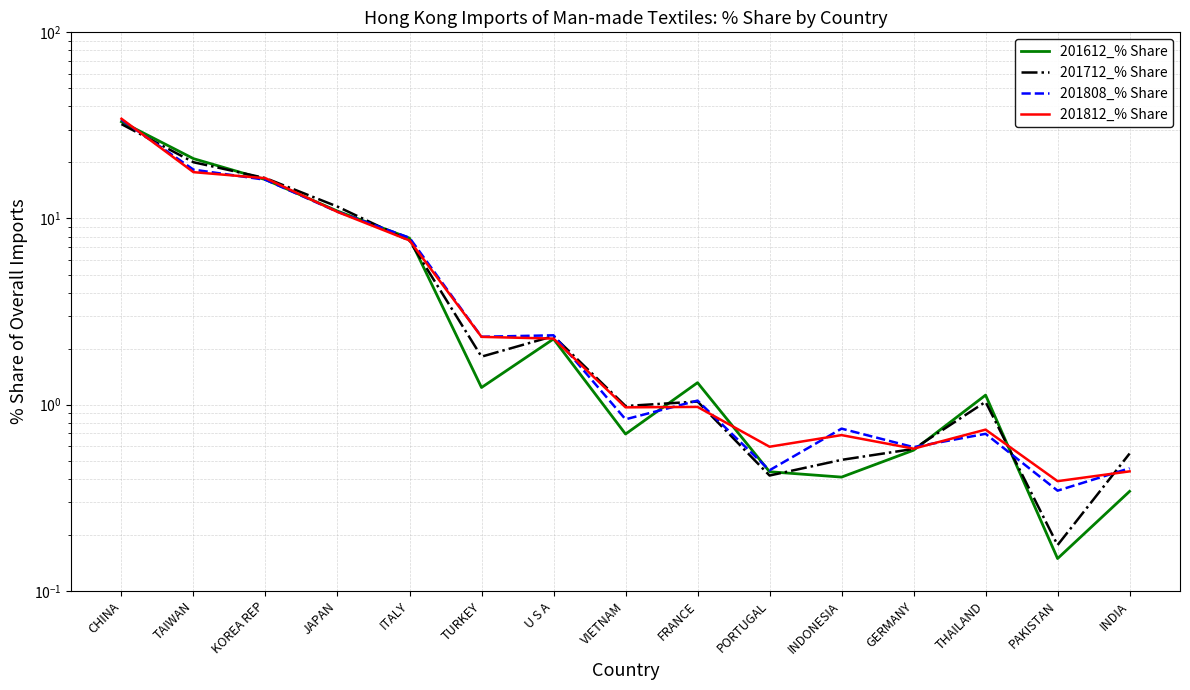

The 201808_% Share series shows 1.1 at FRANCE. True or false?

True